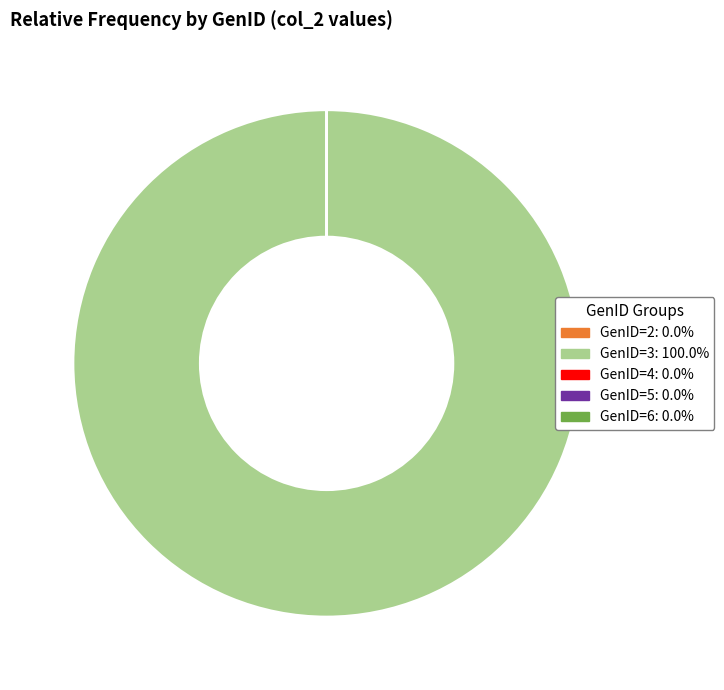

Is there a majority slice in this chart?

Yes